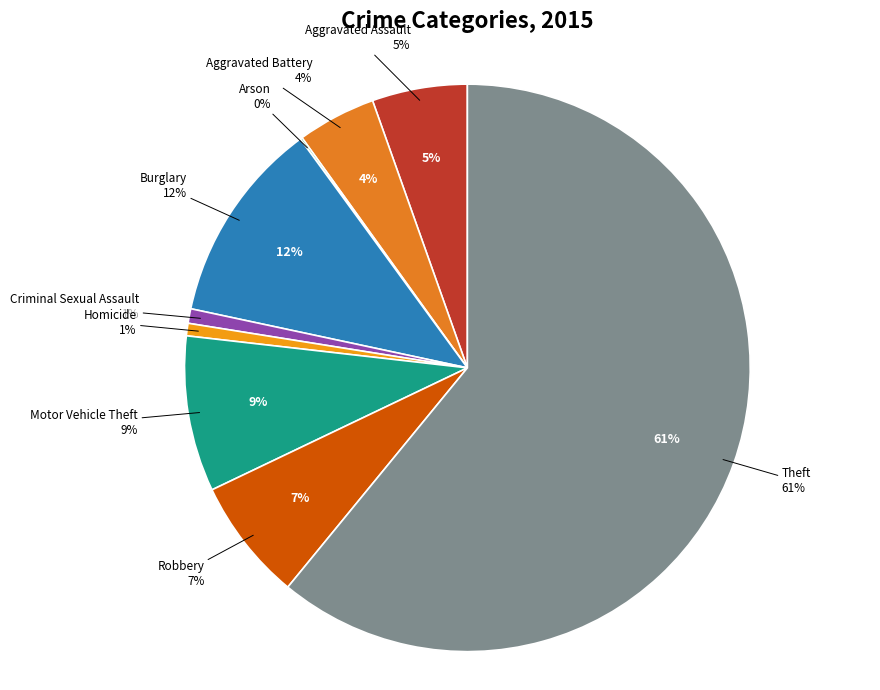

To the nearest percent, what portion does Burglary represent?

12%